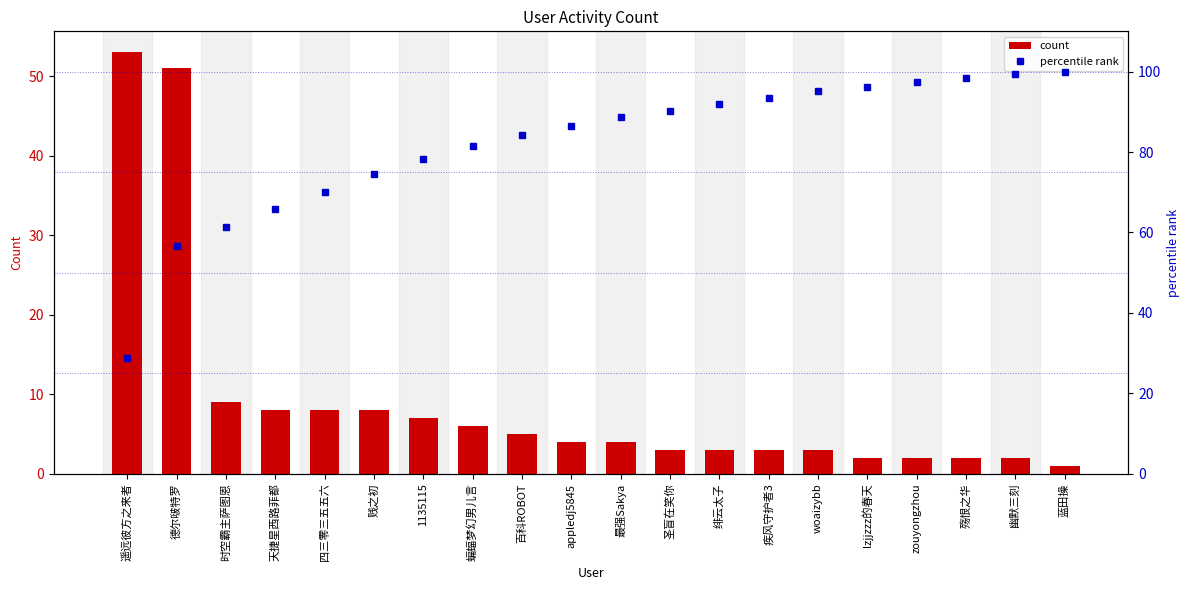

Reading left to right, transcribe all the data shown in this chart.

count: 53.0	51.0	9.0	8.0	8.0	8.0	7.0	6.0	5.0	4.0	4.0	3.0	3.0	3.0	3.0	2.0	2.0	2.0	2.0	1.0
percentile rank: 28.8	56.5	61.4	65.8	70.1	74.5	78.3	81.5	84.2	86.4	88.6	90.2	91.8	93.5	95.1	96.2	97.3	98.4	99.5	100.0